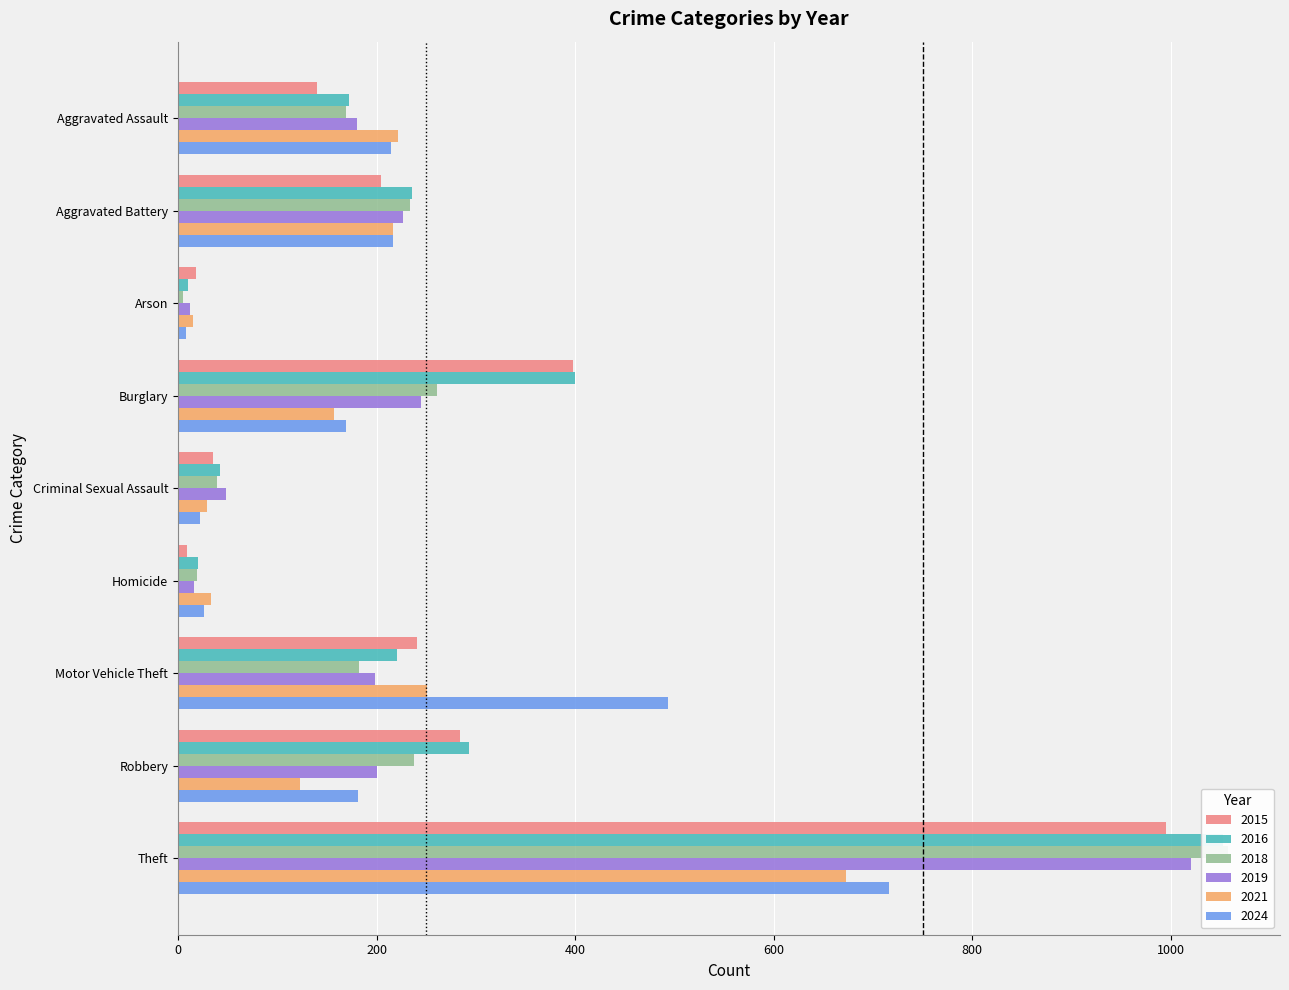

Which series has the widest spread of values?

2018